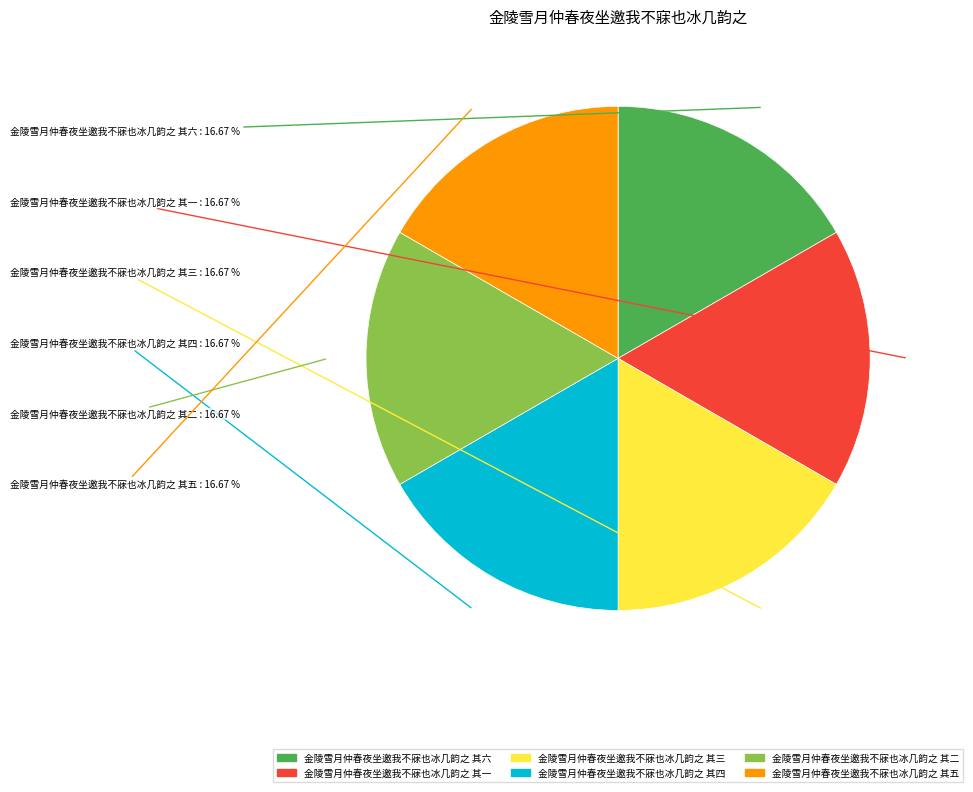

Approximately how many times larger is the value at 金陵雪月仲春夜坐邀我不寐也冰几韵之 其一 compared to 金陵雪月仲春夜坐邀我不寐也冰几韵之 其三?

1.0